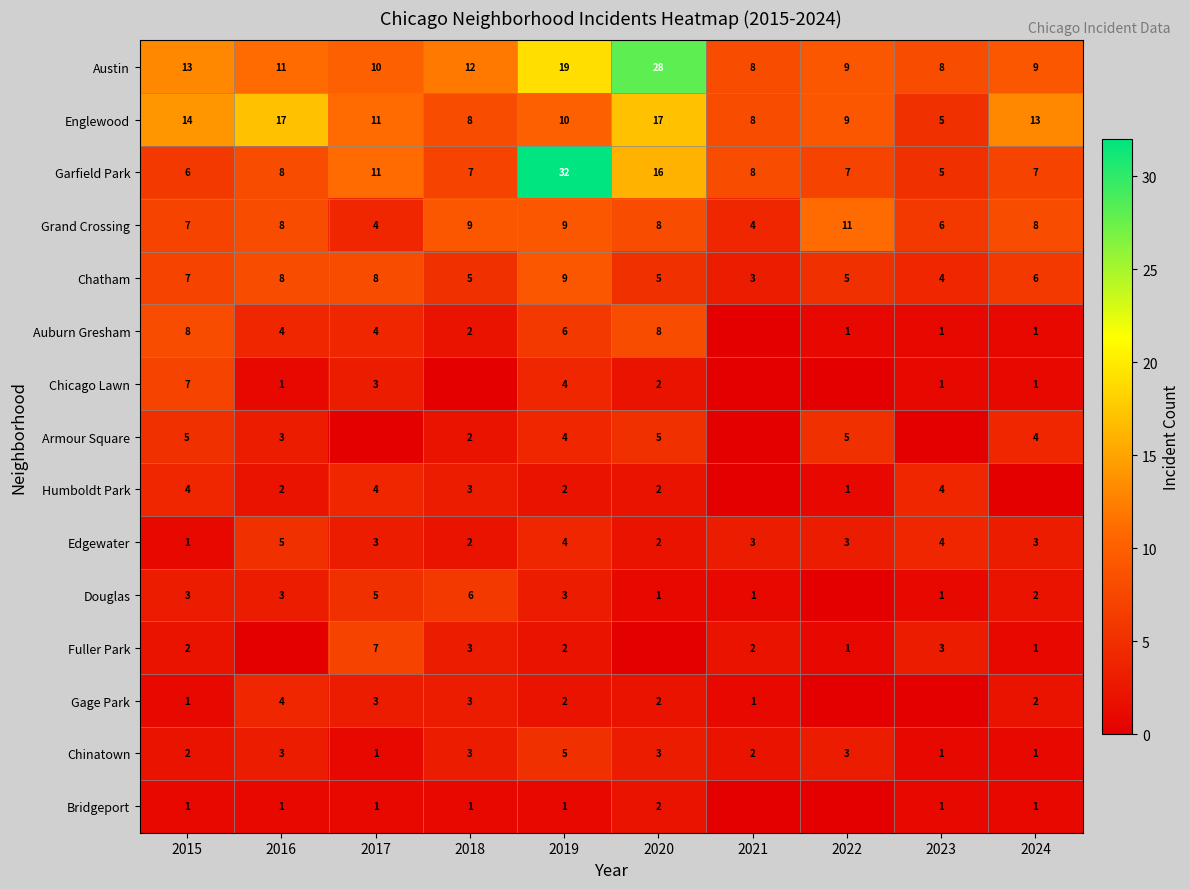

True or false: Chicago Lawn has a value of 1 at 2024.

True